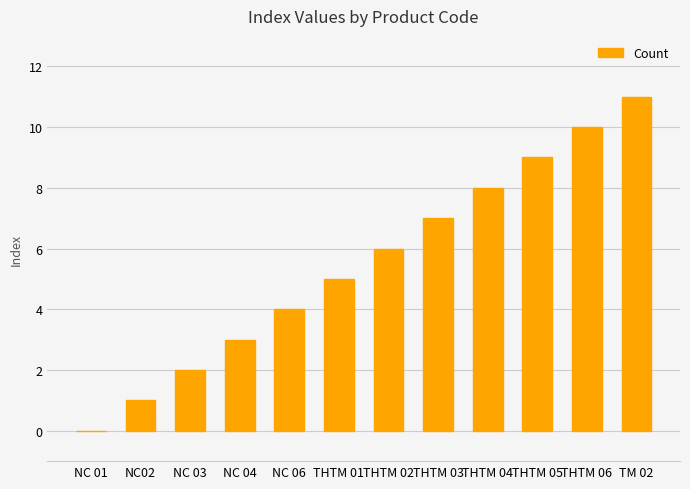

True or false: the data shows 11 at TM 02.

True